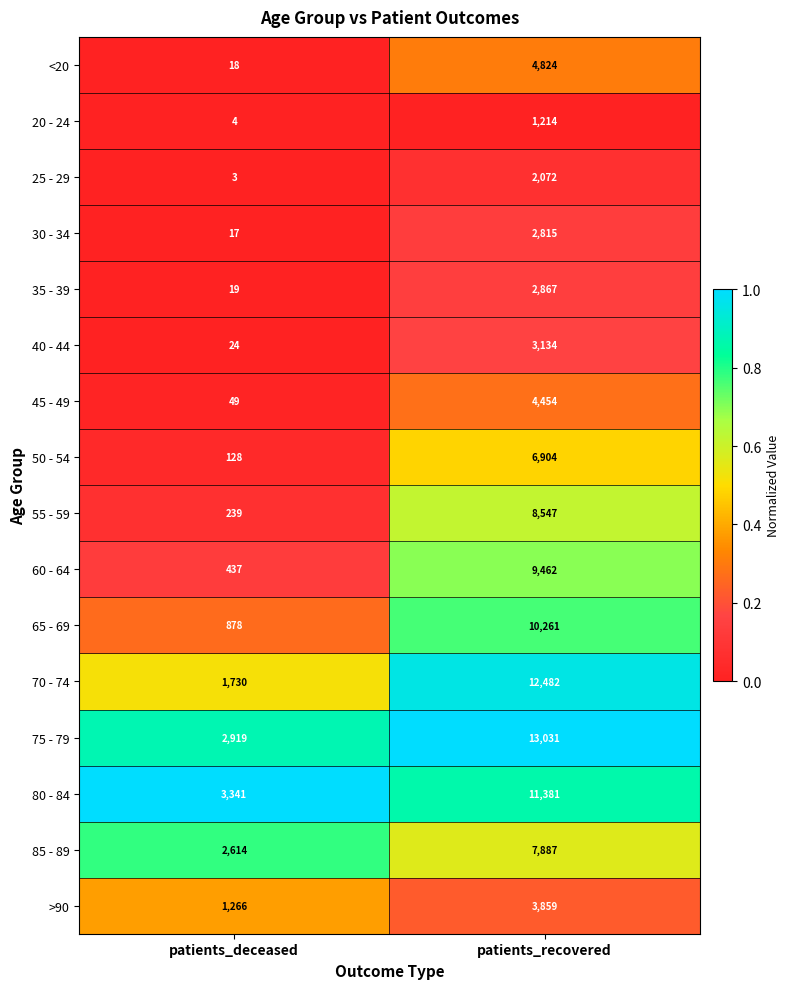

Which label corresponds to the smallest value in the chart?

patients_deceased